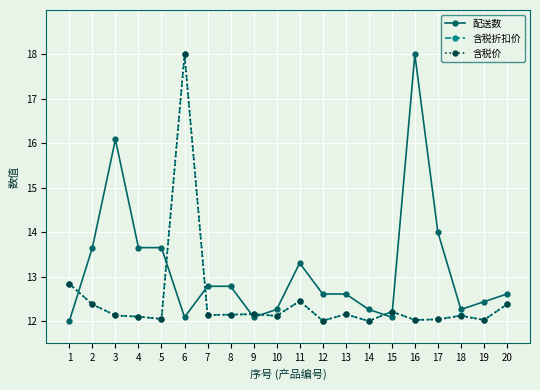

How many lines are shown in the chart?

3